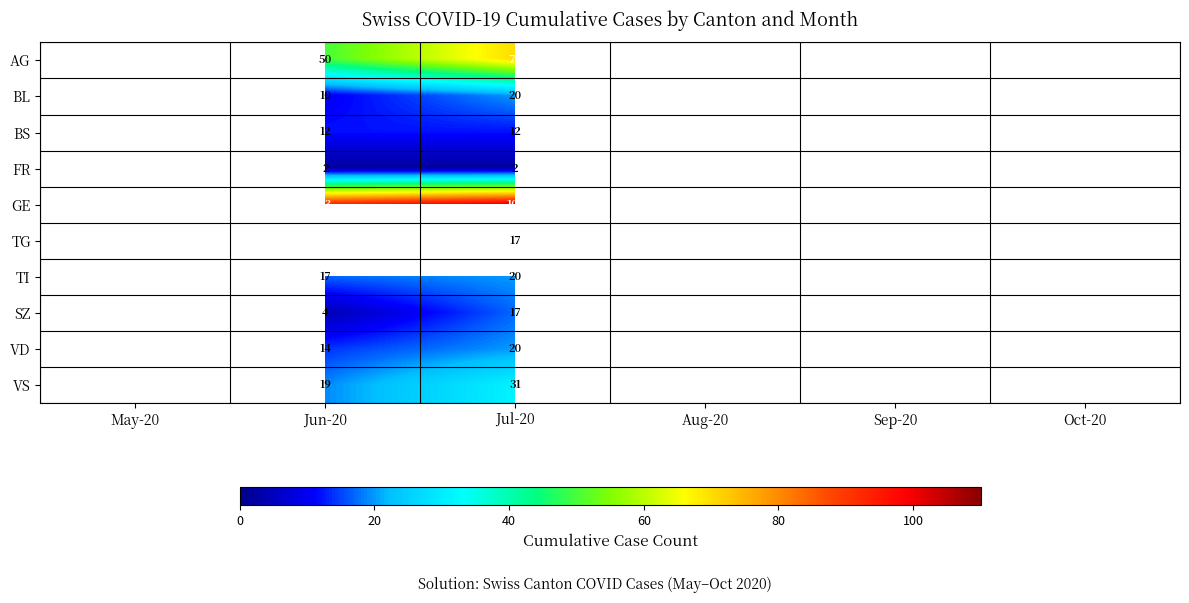

Count the number of categories in the chart.

6